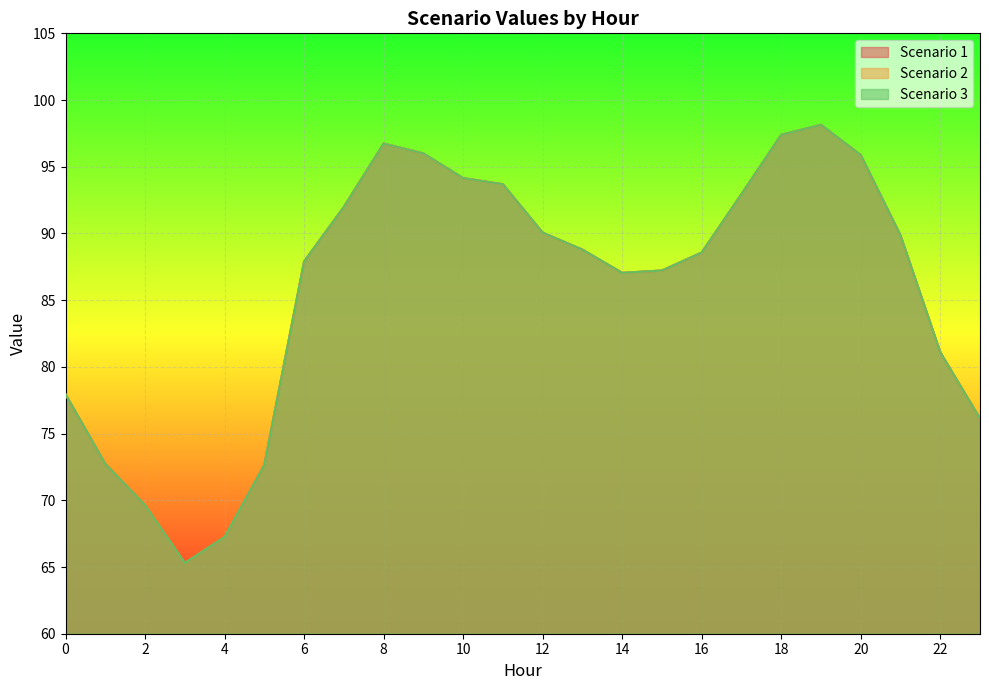

Between 16 and 23, which series saw the biggest shift?

Scenario 1